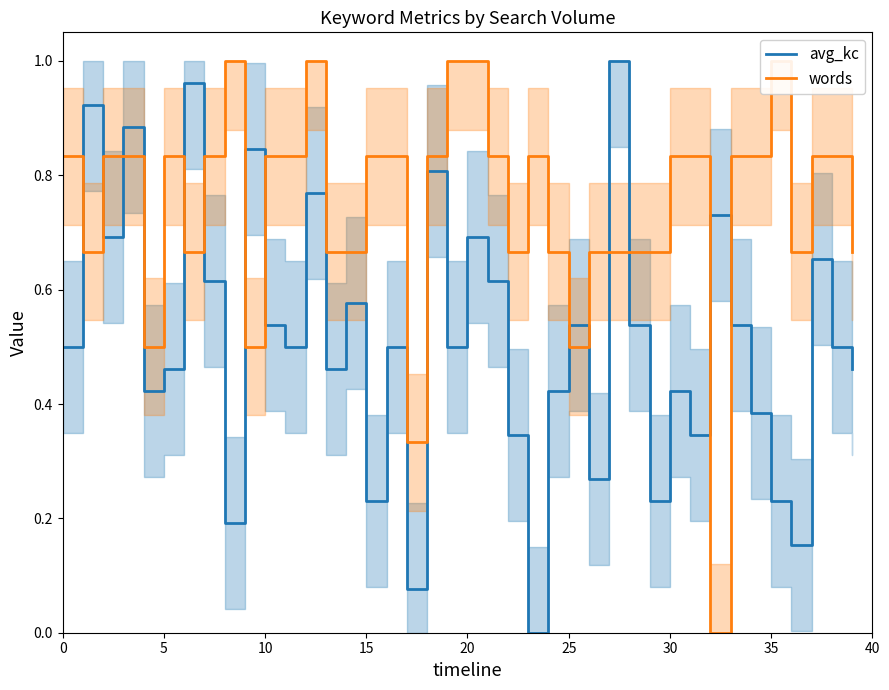

True or false: words has a value of 1.2 at 34.

False